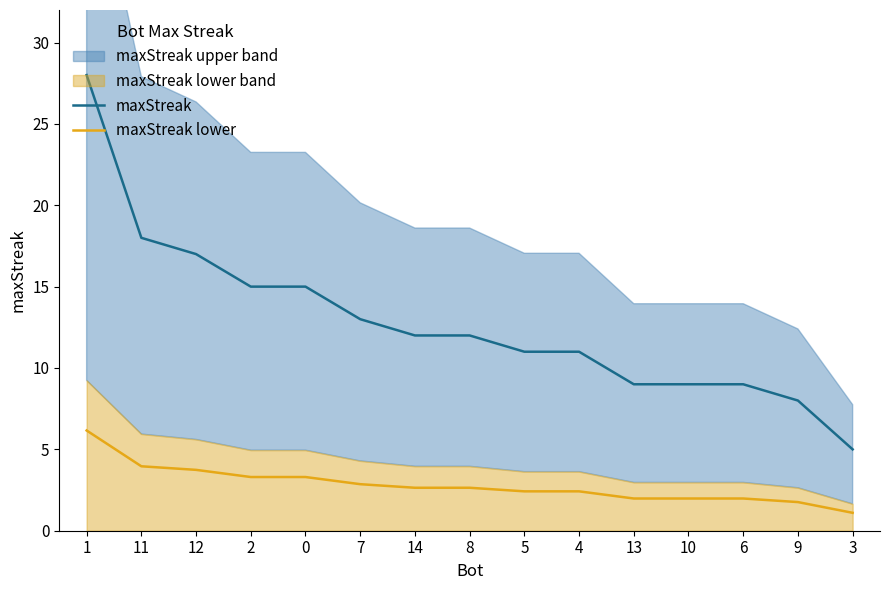

True or false: maxStreak lower and maxStreak cross at least once.

False